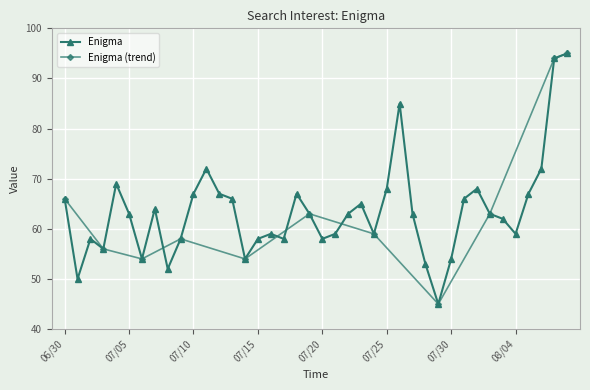

How many interior local peaks (higher than both neighbors) does the data have?

9